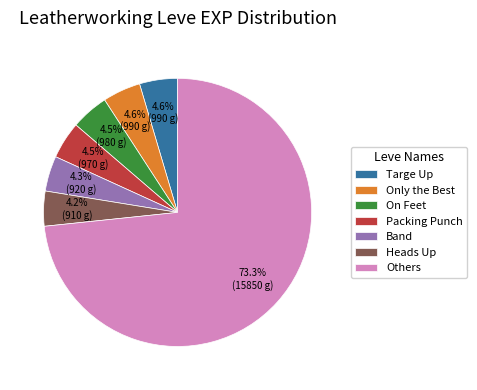

How many segments does this pie chart have?

7